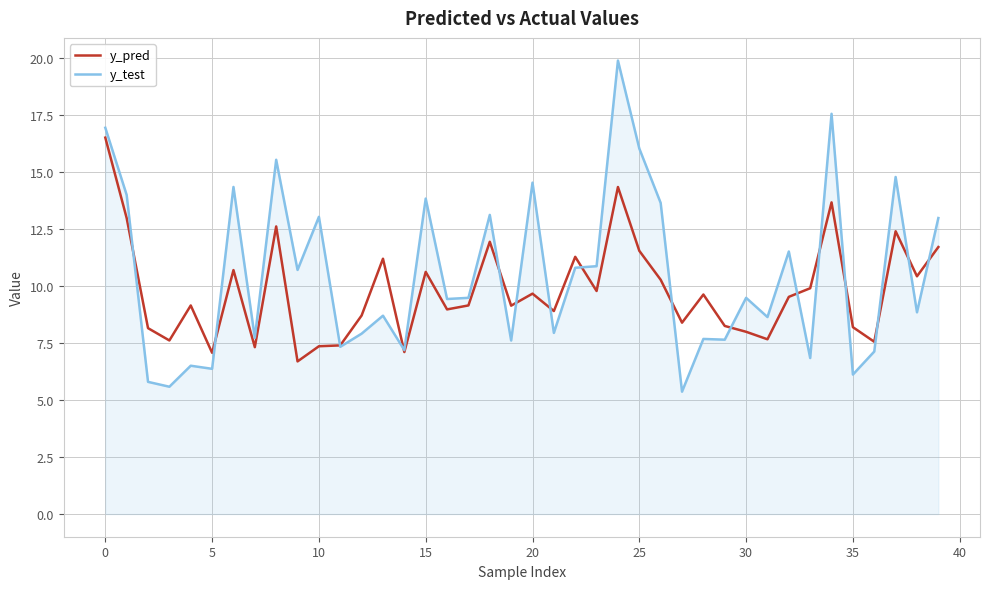

Which series has the widest spread of values?

y_test